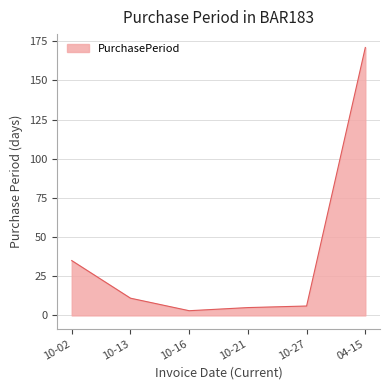

Reading right to left, list all the values displayed in this chart.

171	6	5	3	11	35